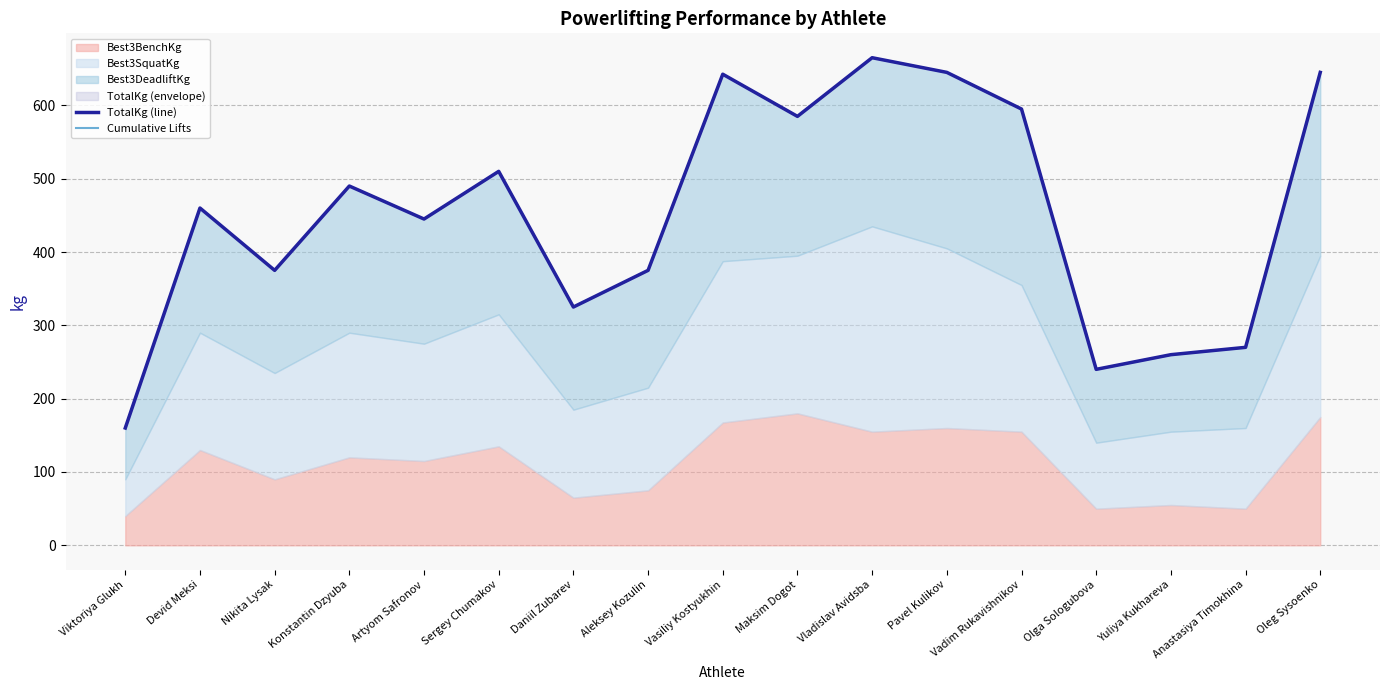

Is the value of TotalKg (line) at Devid Meksi greater than the value of Cumulative Lifts at Devid Meksi?

No